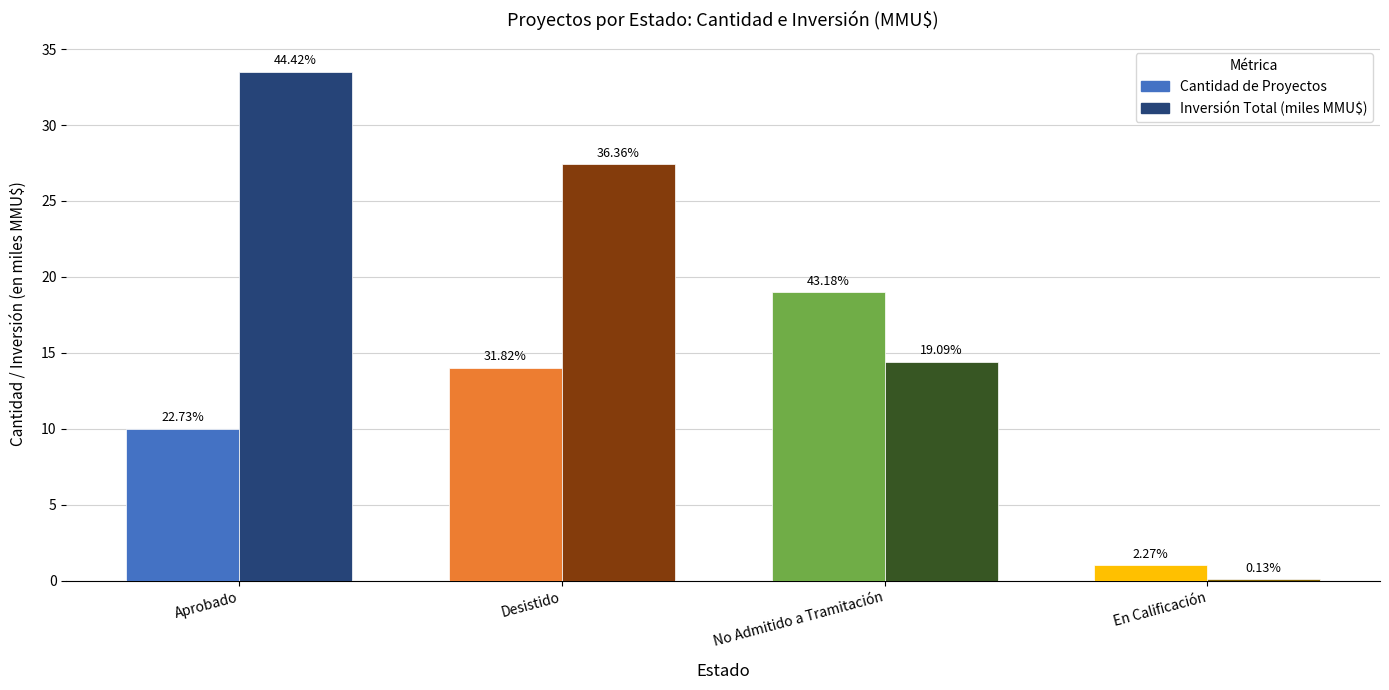

The Cantidad de Proyectos series shows 19.0 at No Admitido a Tramitación. True or false?

True